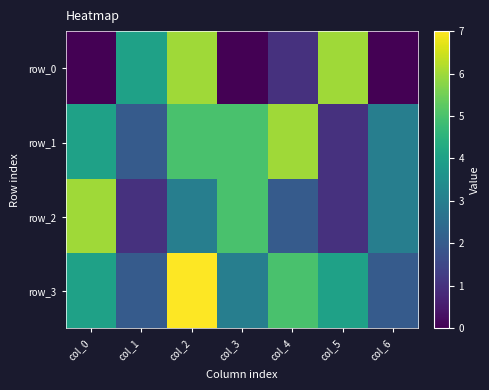

The row_1 series shows 2 at col_5. True or false?

False